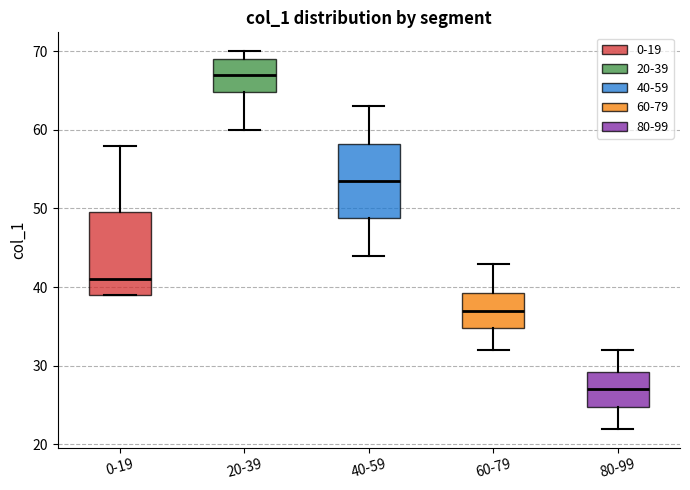

Comparing the boxes themselves (not the whiskers), which one is the tallest?

0-19